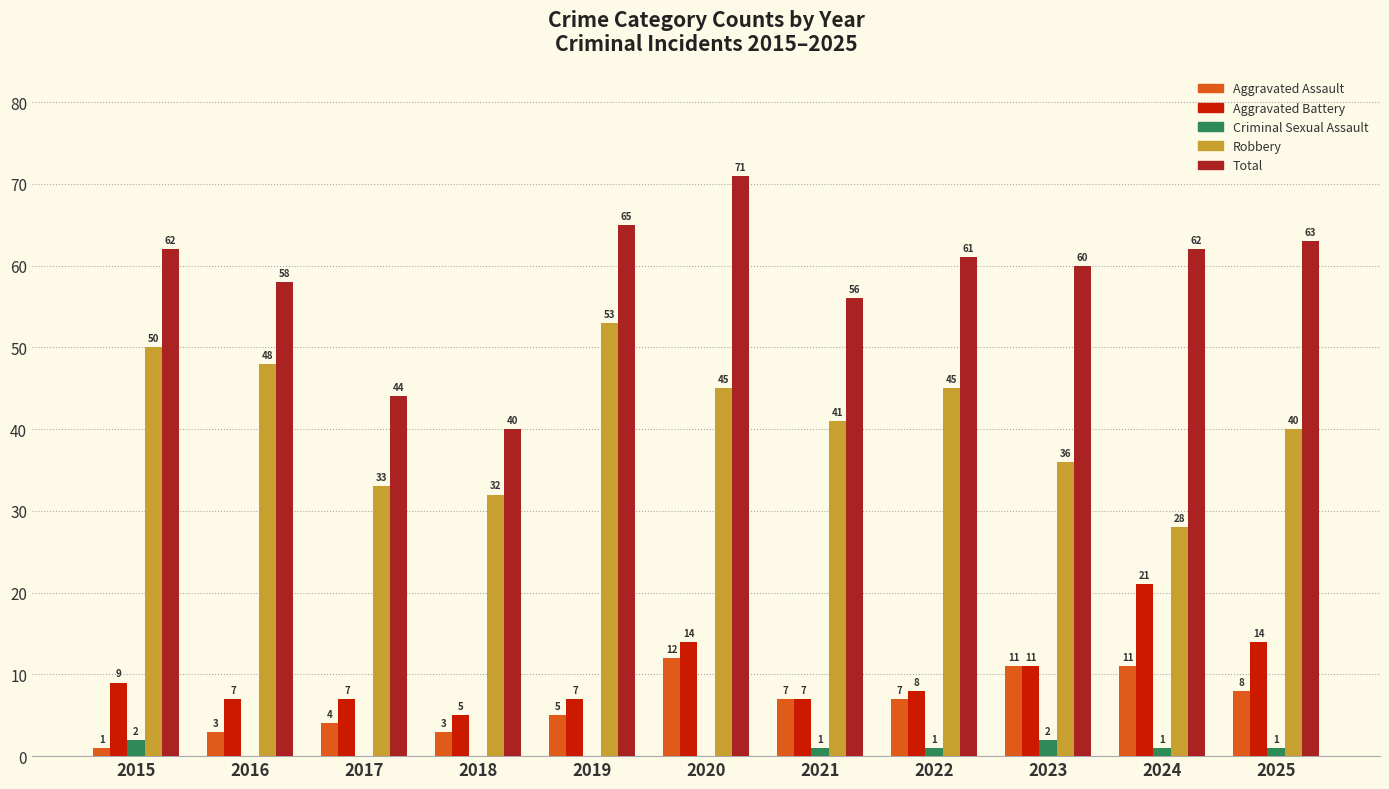

At which category is the sum across all series the highest?

2020